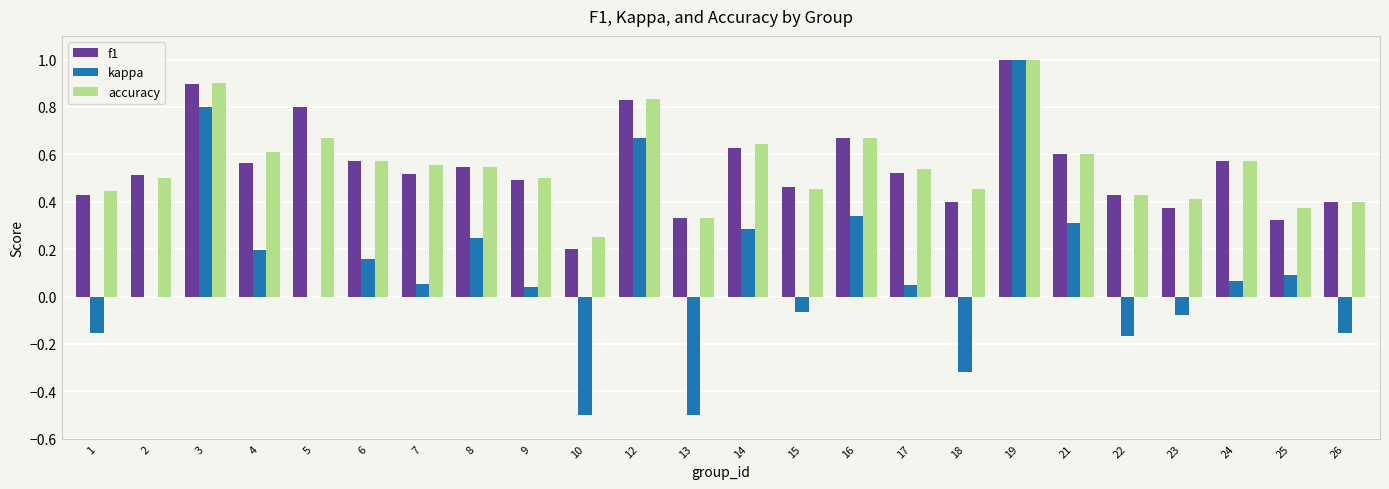

The value of f1 at 5 is 0.8. True or false?

True